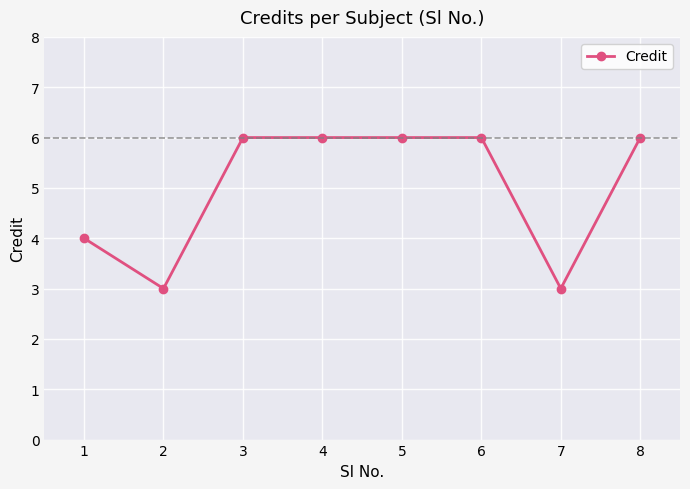

What is the maximum value shown in the chart?

6